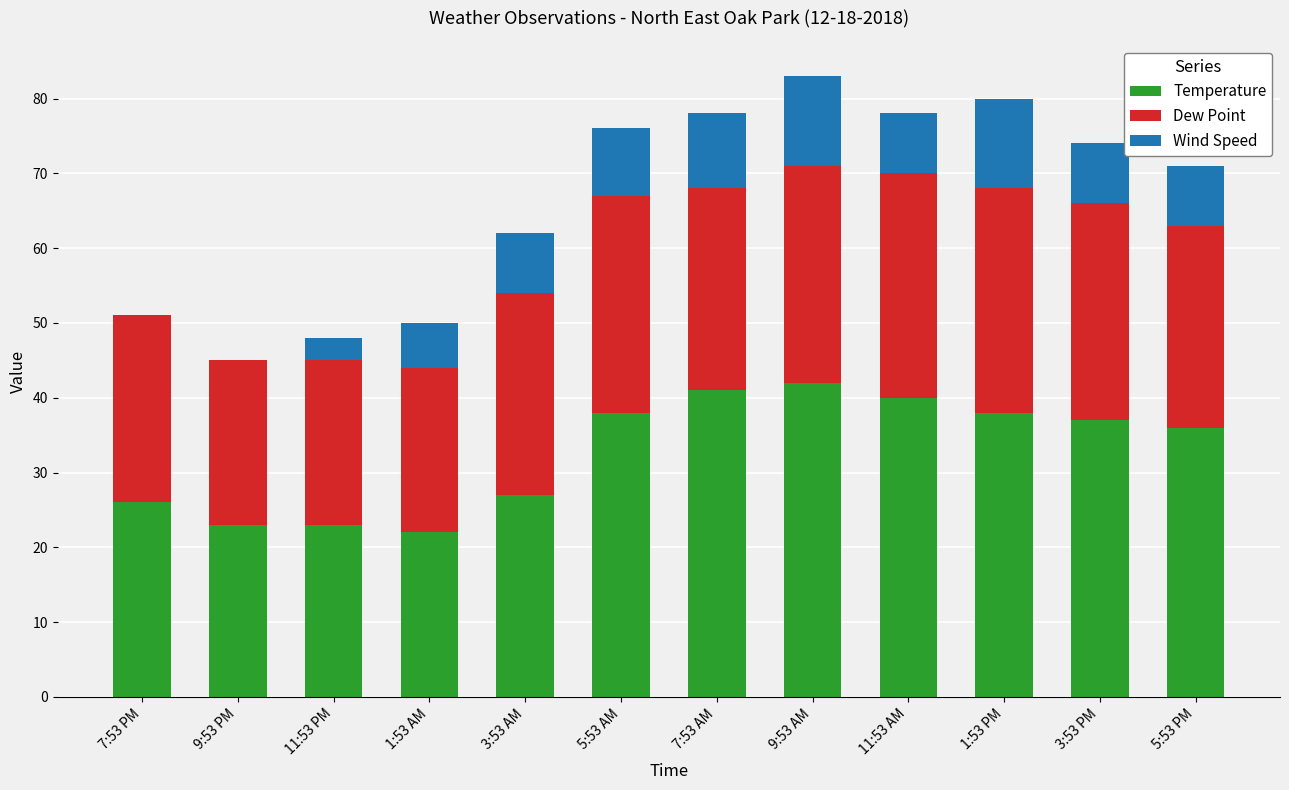

What is the maximum value for Temperature?

42